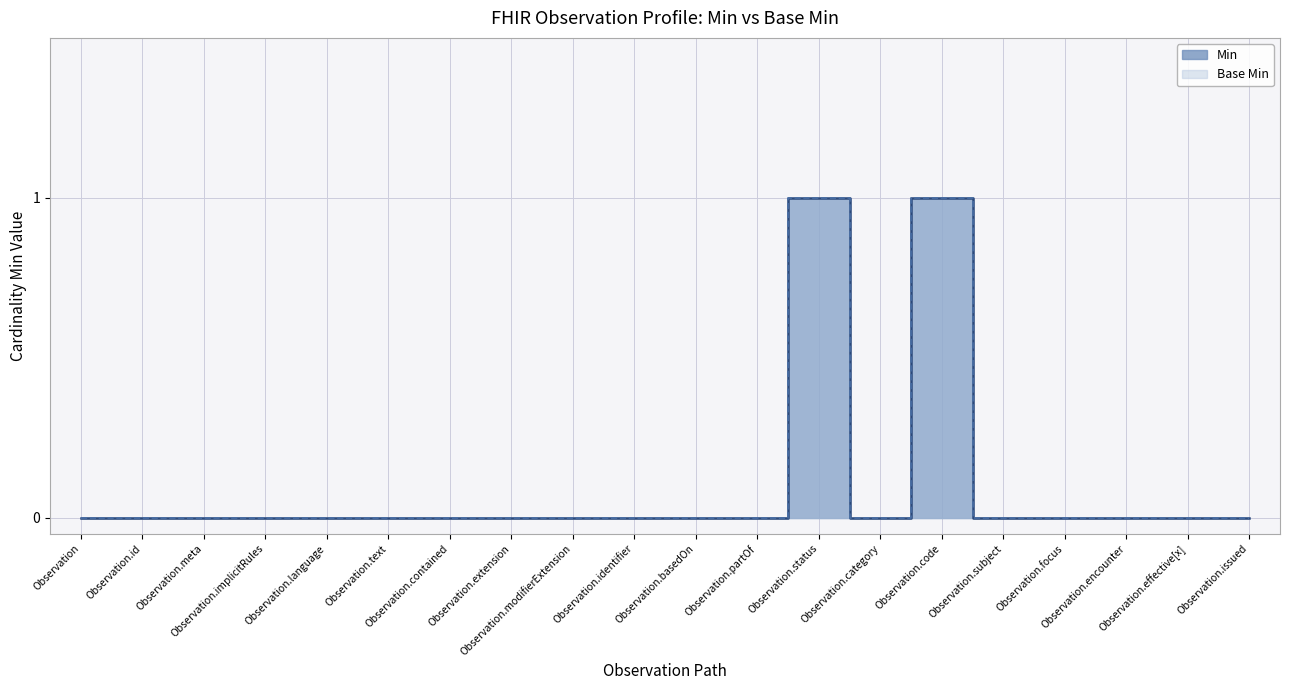

Reading left to right, extract all data points from this chart.

Min: 0	0	0	0	0	0	0	0	0	0	0	0	1	0	1	0	0	0	0	0
Base Min: 0	0	0	0	0	0	0	0	0	0	0	0	1	0	1	0	0	0	0	0